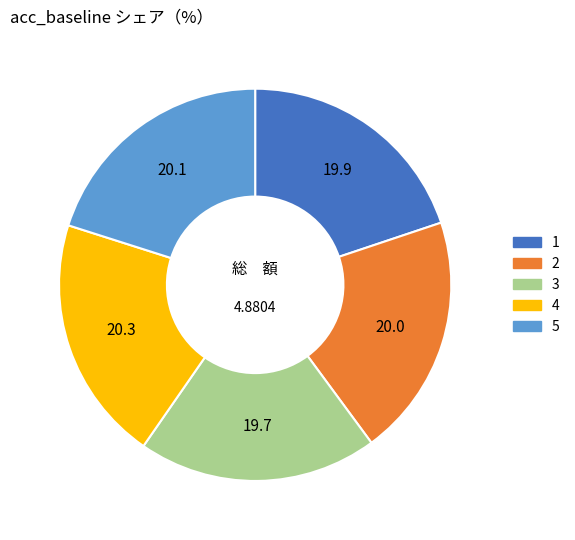

Is 1 the majority of the pie?

No